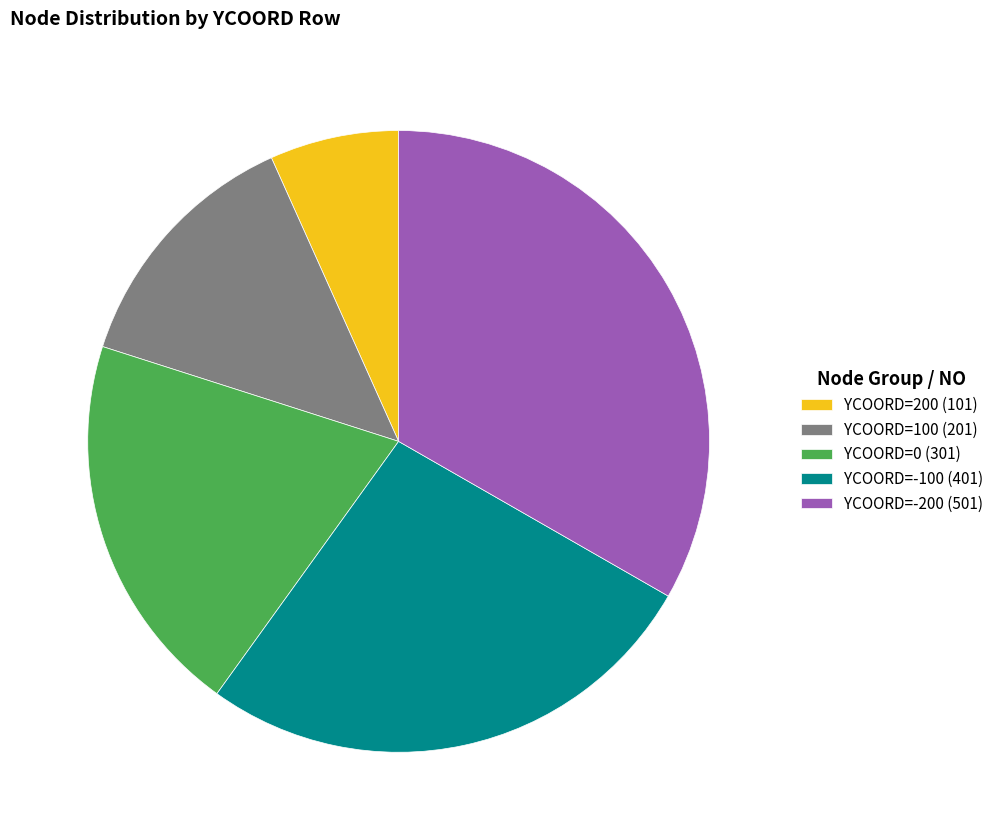

Approximately how many times larger is the value at YCOORD=-100 (401) compared to YCOORD=0 (301)?

1.3